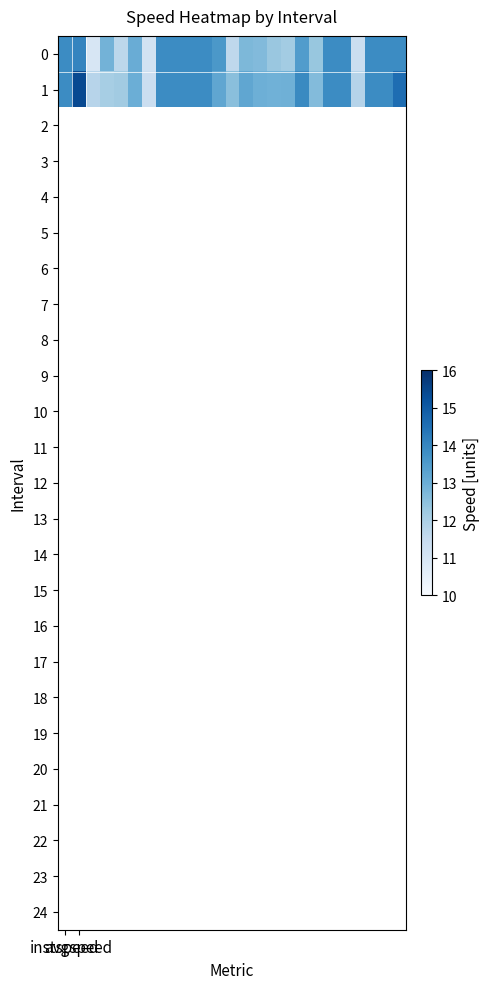

At how many categories does at least one series exceed 13?

15